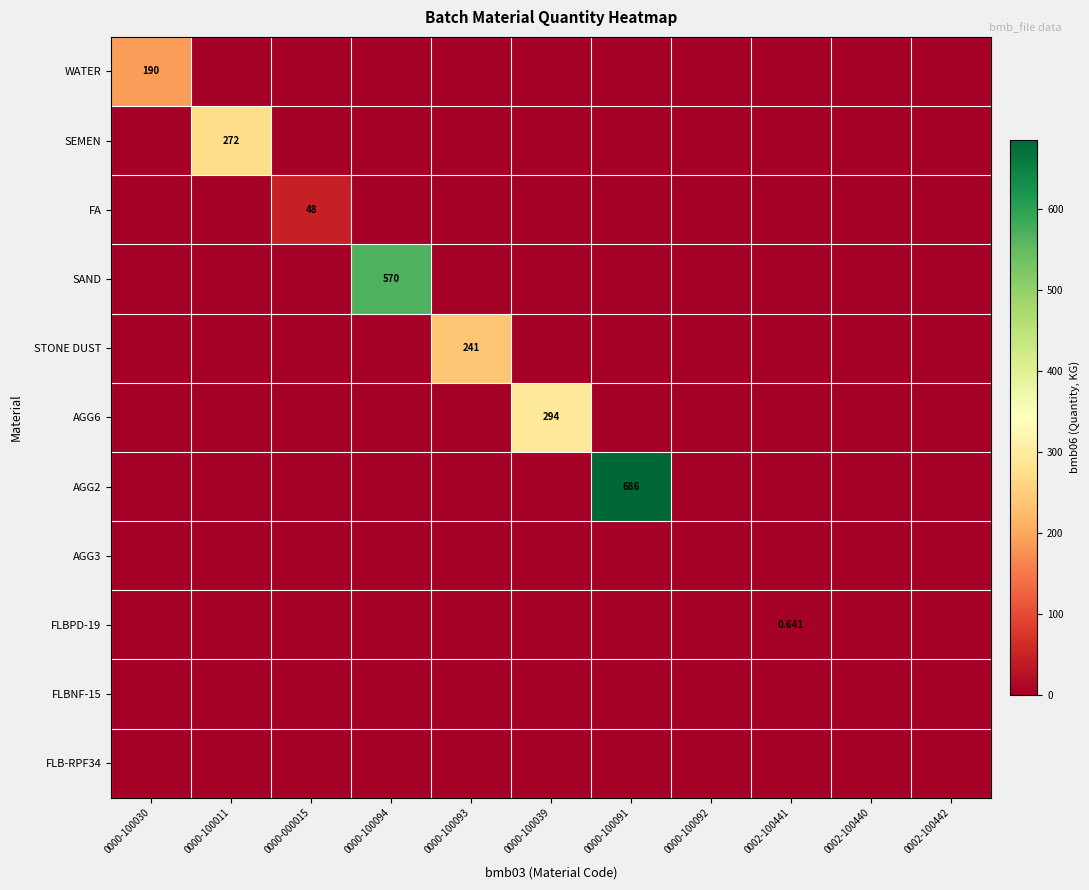

At 0002-100441, list the series in order from largest to smallest.

FLBPD-19, WATER, SEMEN, FA, SAND, STONE DUST, AGG6, AGG2, AGG3, FLBNF-15, FLB-RPF34